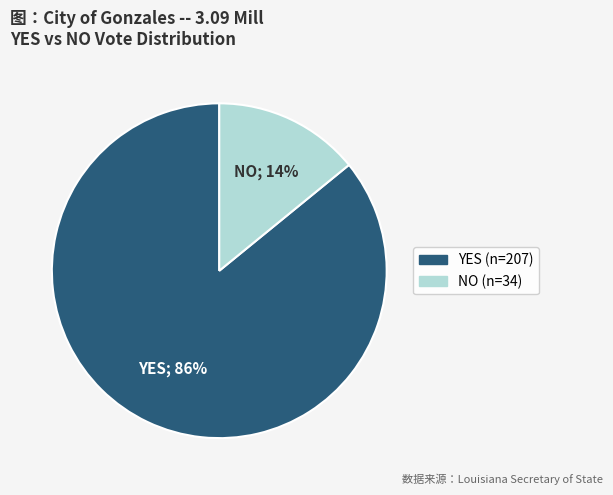

Is there a majority slice in this chart?

Yes